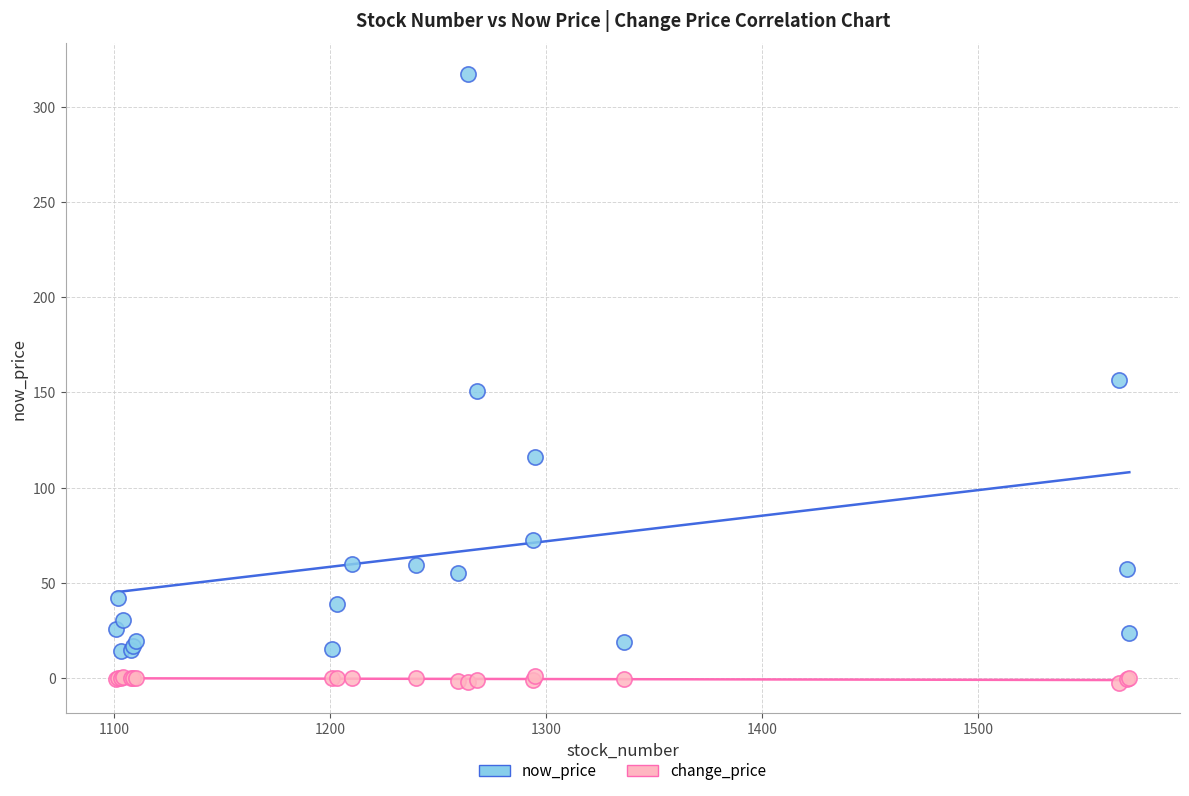

Which series has the largest Y range (max minus min)?

now_price